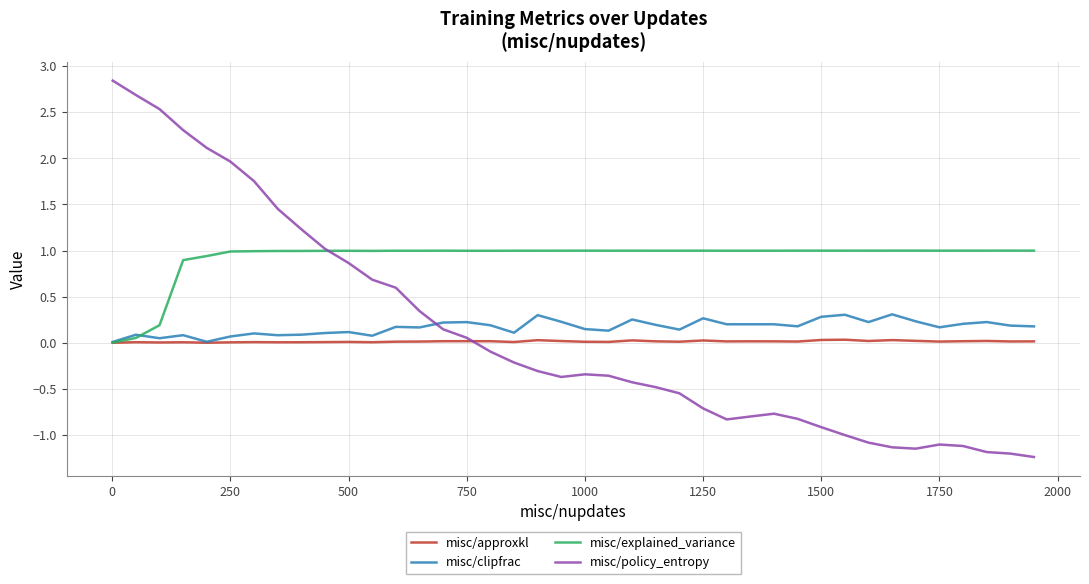

What are all the series names shown in the legend?

misc/approxkl, misc/clipfrac, misc/explained_variance, misc/policy_entropy